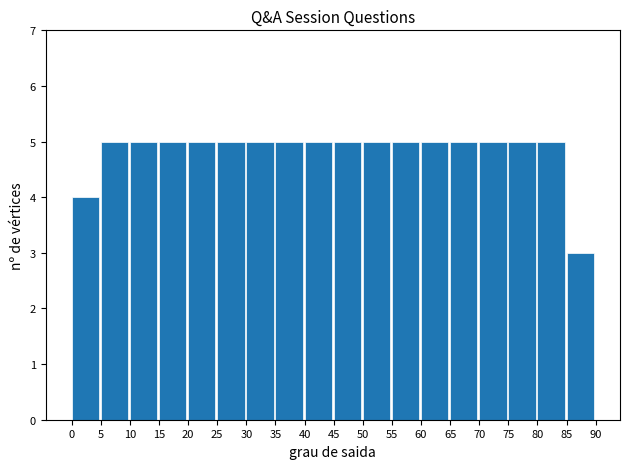

Reading left to right, list every bar in this chart as the range it spans on the x-axis followed by its height. The values are not printed on the chart, so give them approximately, as read against the axis.

0 to 5: 4
5 to 10: 5
10 to 15: 5
15 to 20: 5
20 to 25: 5
25 to 30: 5
30 to 35: 5
35 to 40: 5
40 to 45: 5
45 to 50: 5
50 to 55: 5
55 to 60: 5
60 to 65: 5
65 to 70: 5
70 to 75: 5
75 to 80: 5
80 to 85: 5
85 to 90: 3